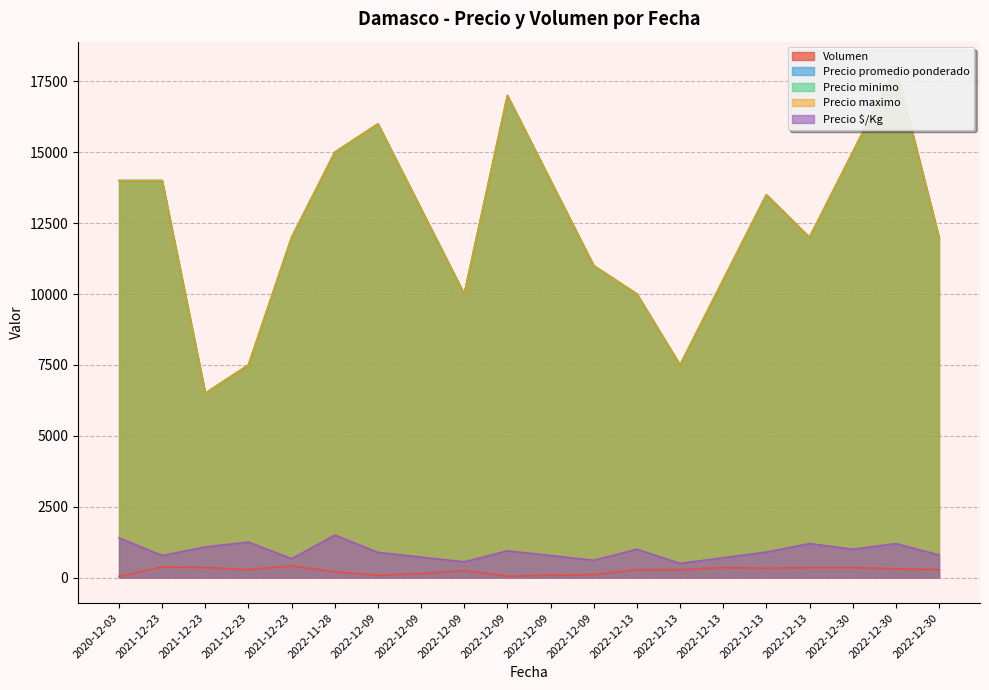

How many data points does each series have?

20